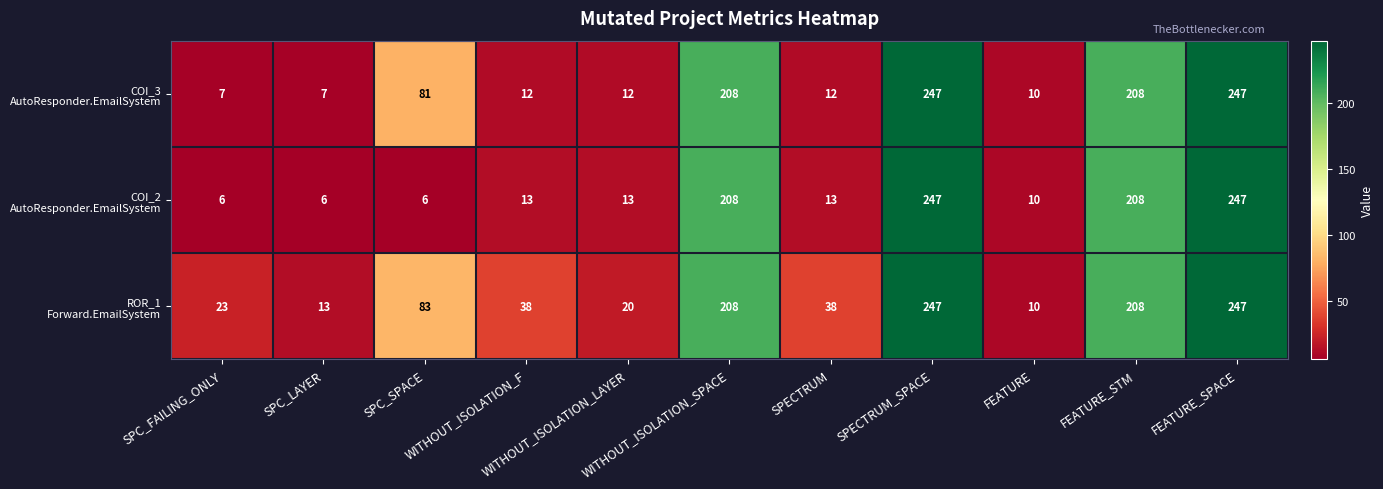

What is the difference between the highest and lowest values at SPC_SPACE?

77